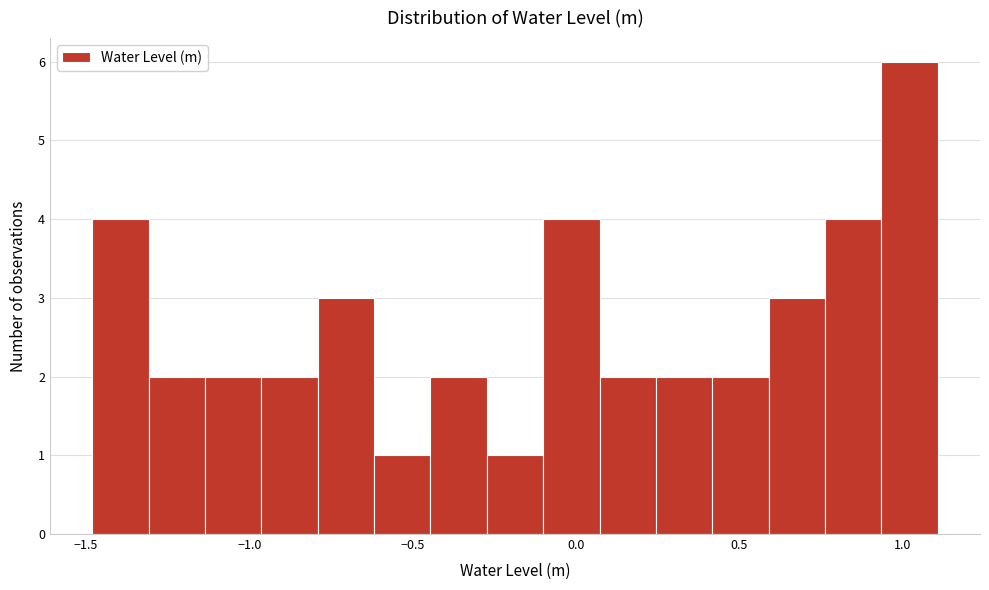

Around what value on the x-axis is the tallest bar? Give the approximate position of its centre, as read against the axis.

1.00